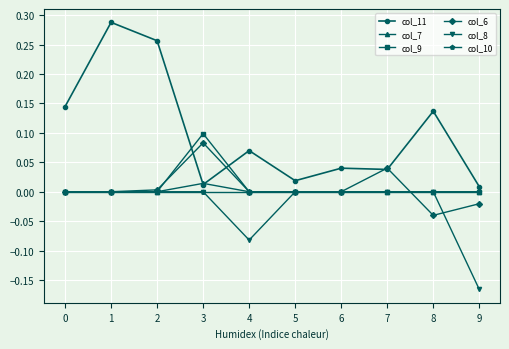

At which label does col_7 reach its peak?

3